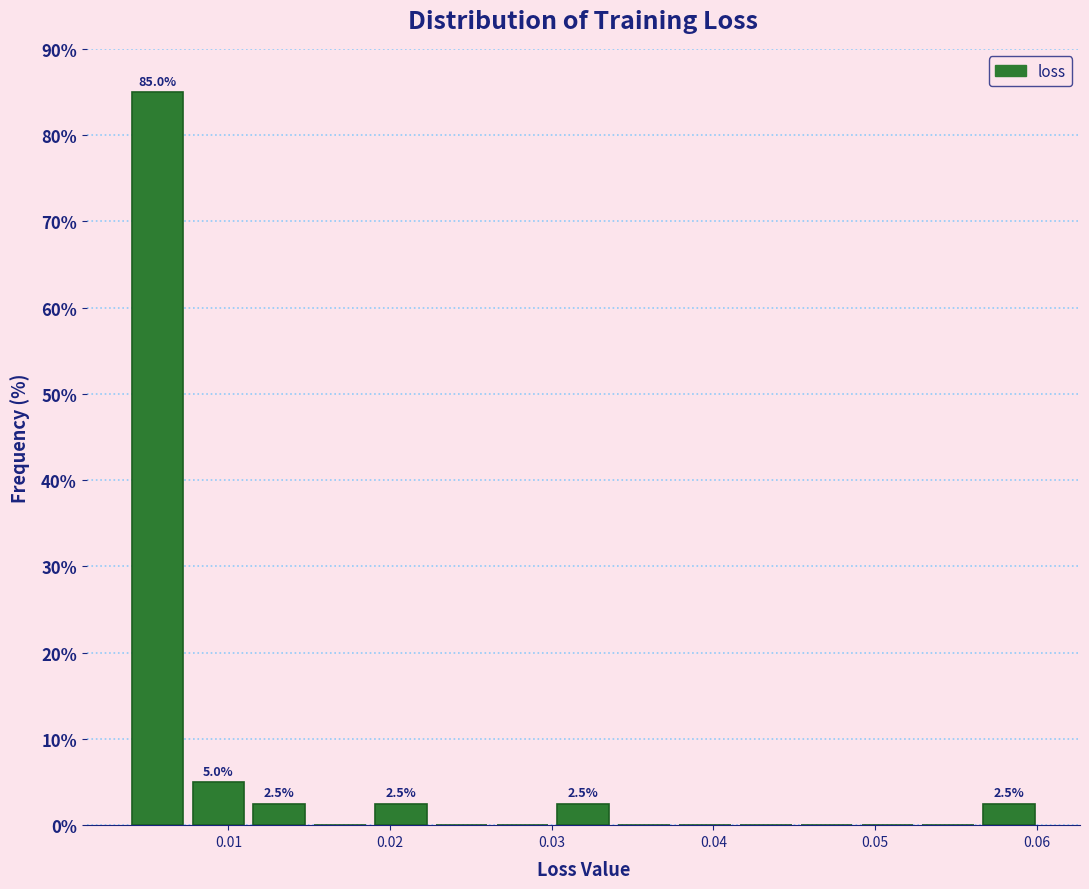

Read against the x-axis, roughly where is the centre of the tallest bar?

0.006